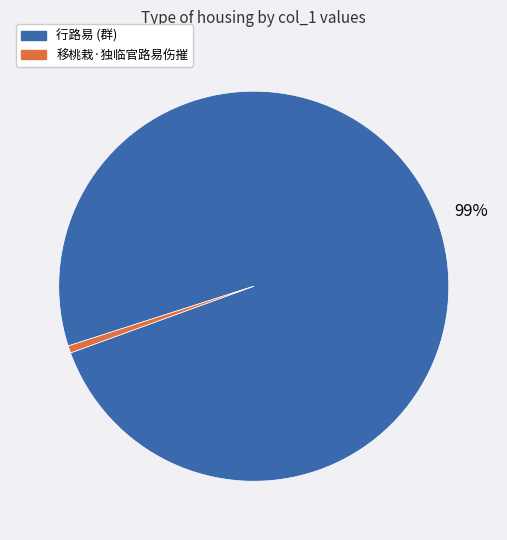

Is there any slice that represents more than half of the pie?

Yes